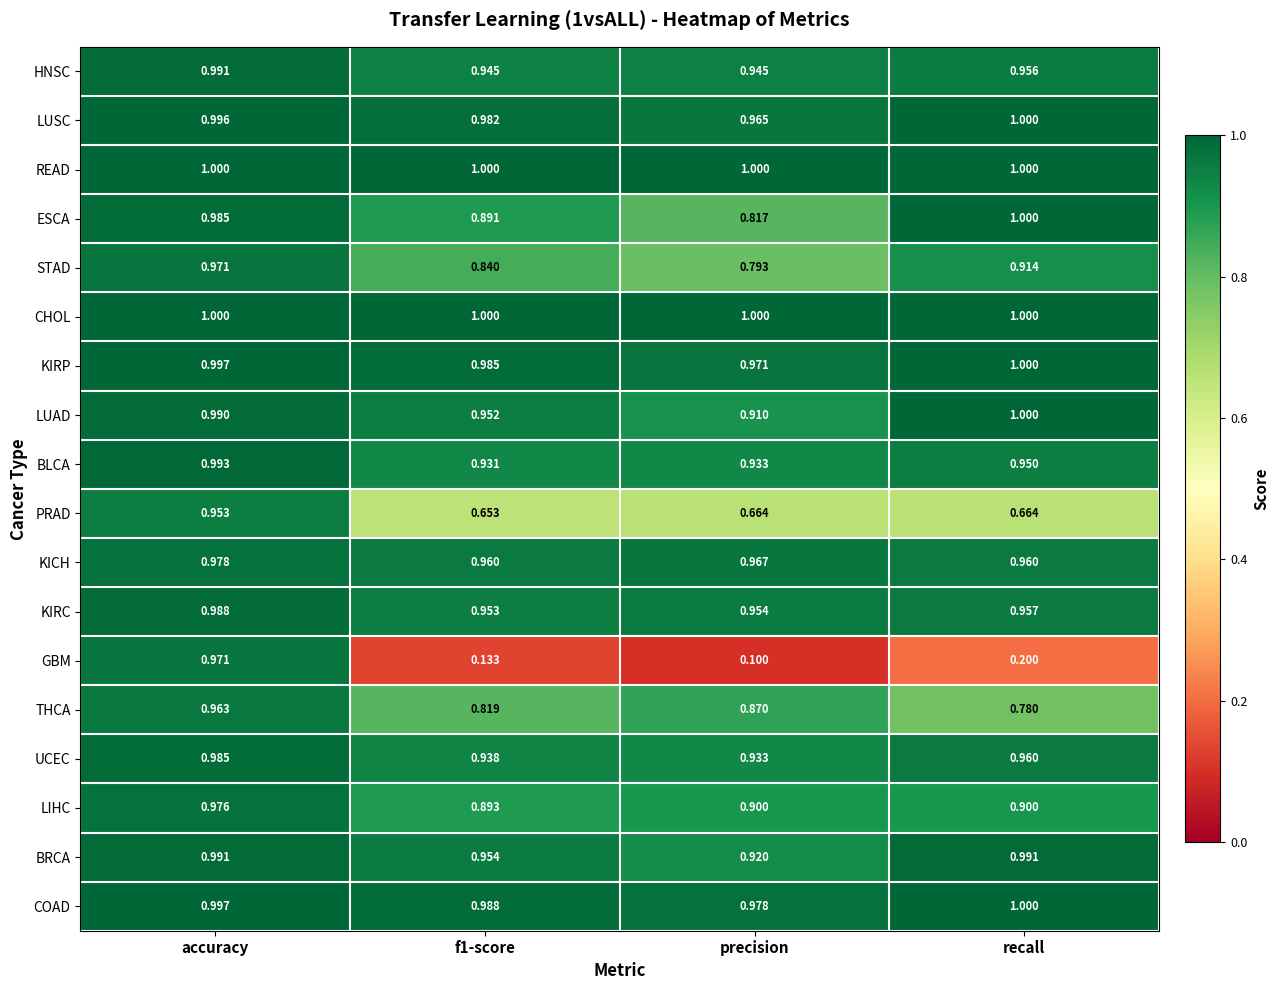

At which category is the sum across all series the highest?

accuracy